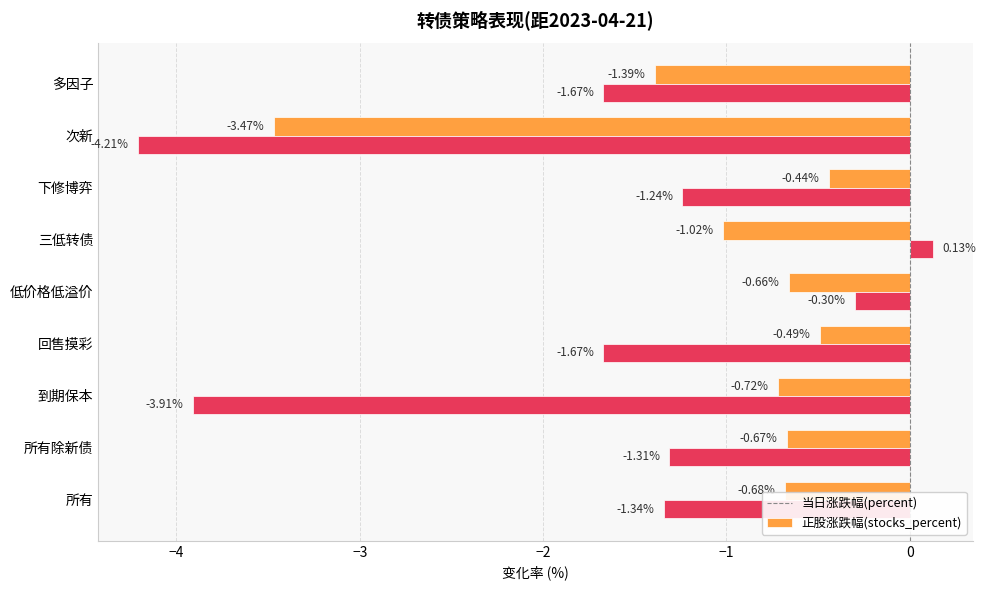

What is the spread (max minus min) of values at 到期保本?

3.2